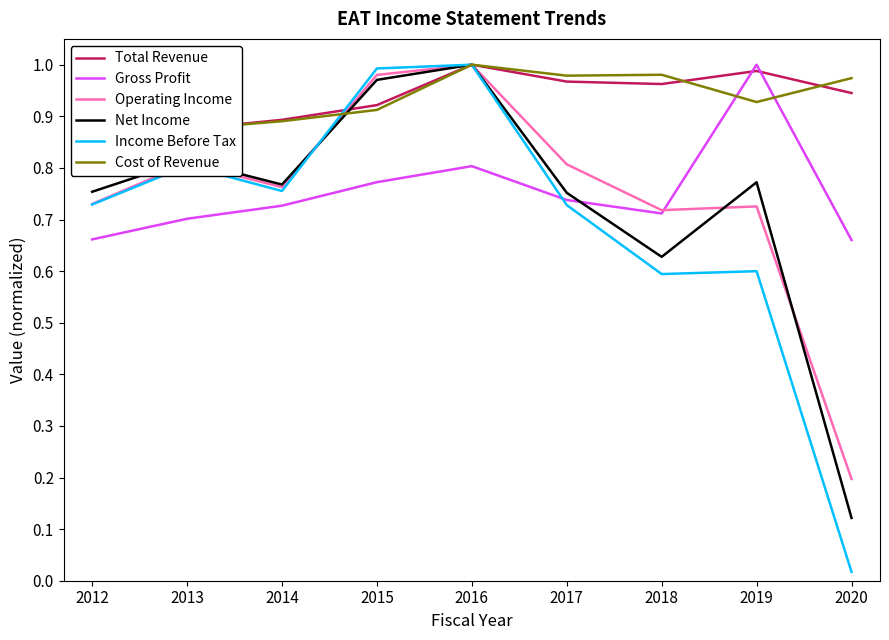

At which category is the sum across all series the highest?

2016